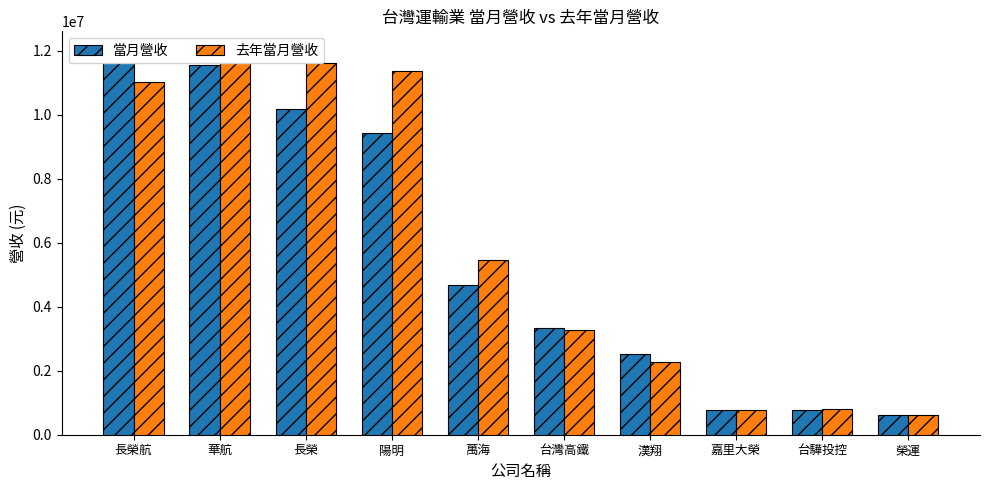

List the labels in order of 去年當月營收 value, largest first.

華航, 長榮, 陽明, 長榮航, 萬海, 台灣高鐵, 漢翔, 台驊投控, 嘉里大榮, 榮運